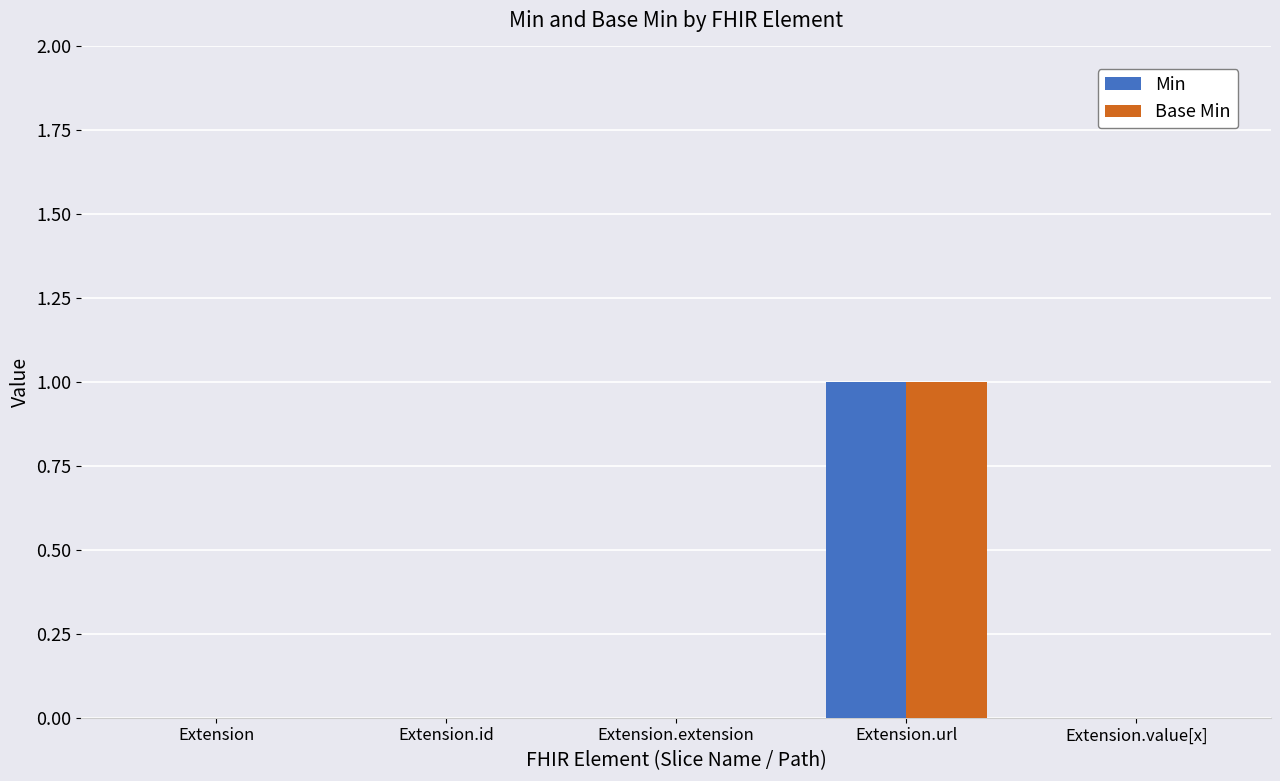

Are the bars horizontal?

No